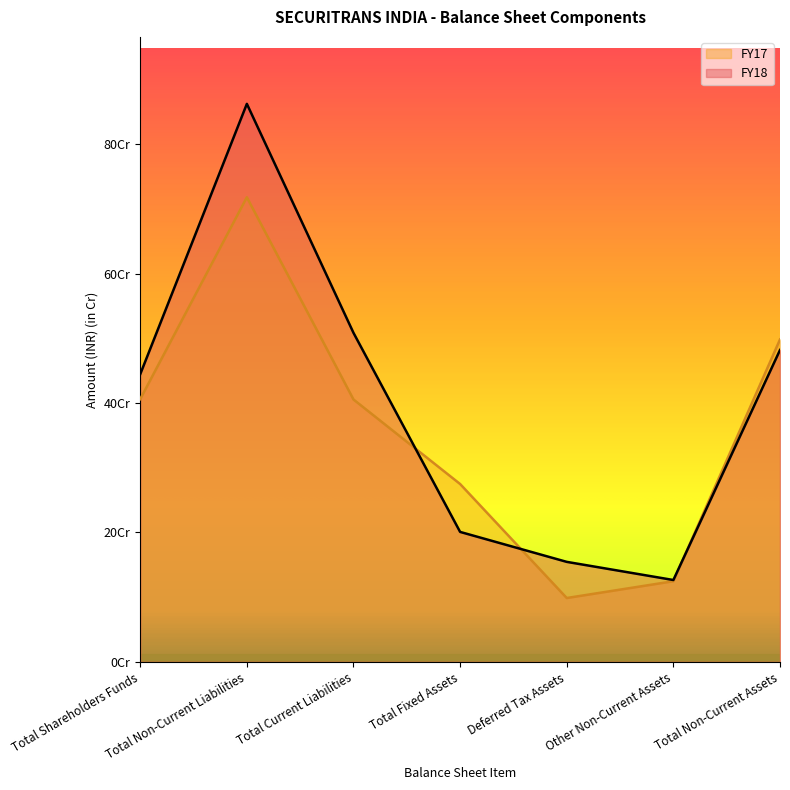

At which label does FY18 first exceed 444520000?

Total Non-Current Liabilities